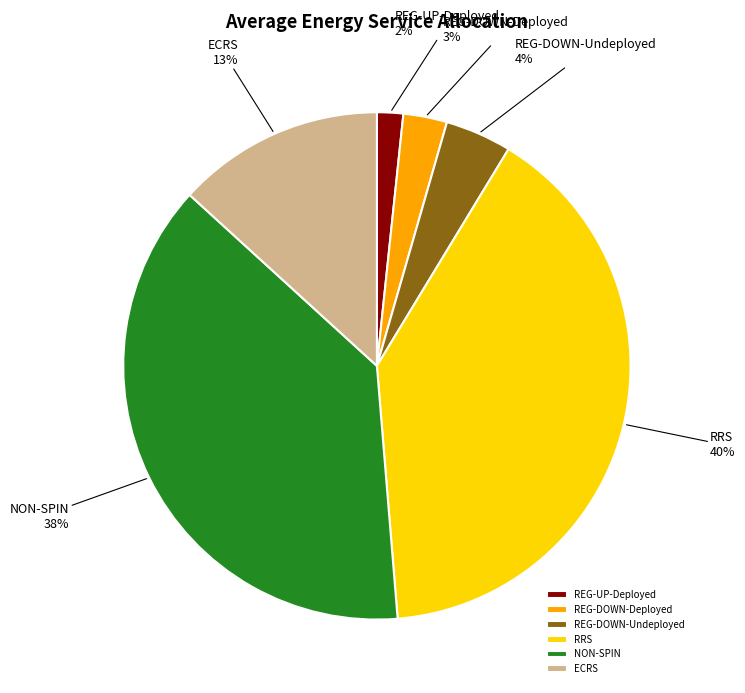

To the nearest percent, what is the combined percentage of NON-SPIN and REG-UP-Deployed?

40%